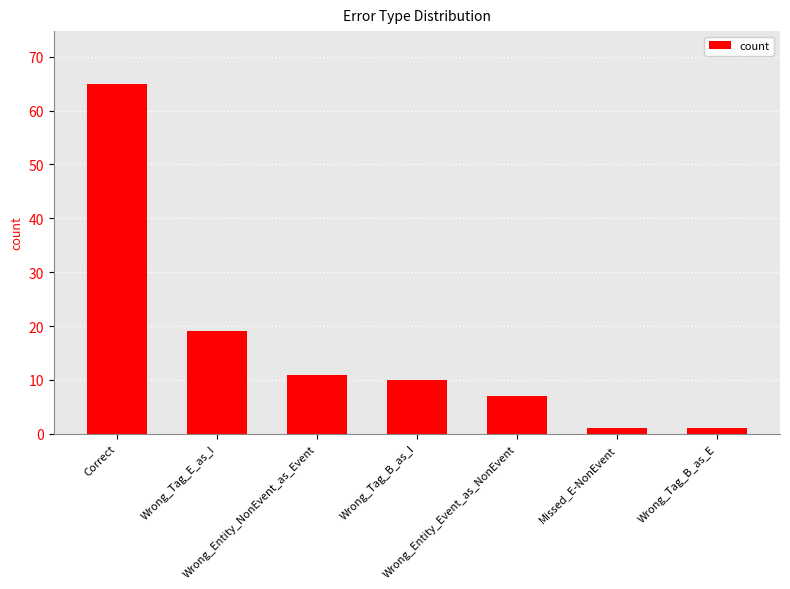

What is the greatest value displayed?

65